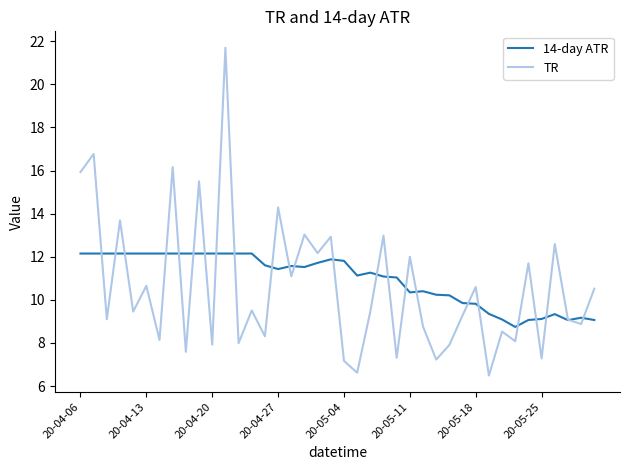

What is the smallest value displayed?

6.5